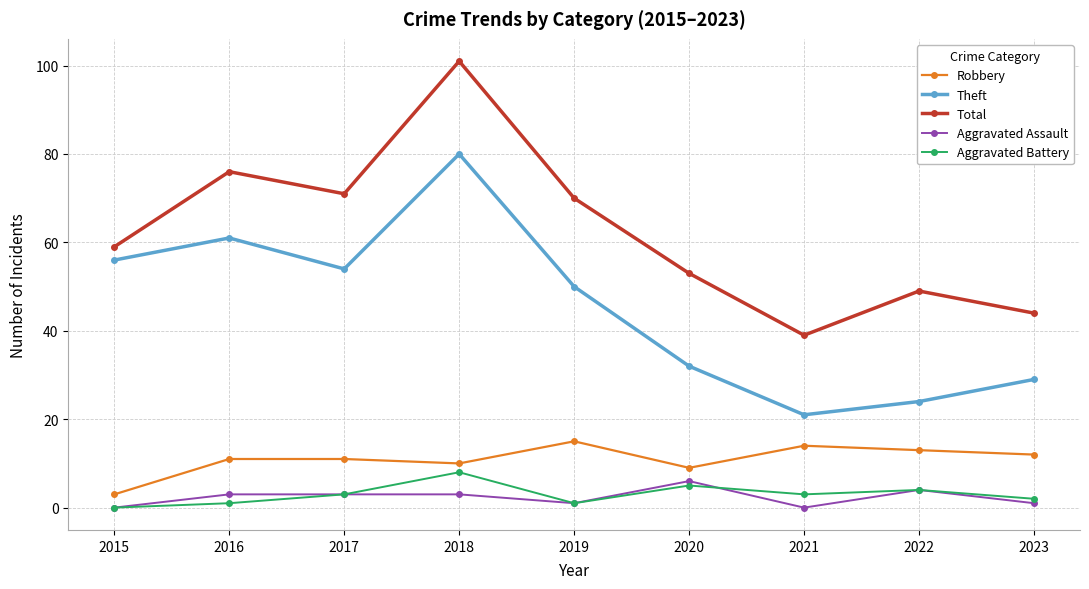

What is the sum of all Theft values?

407